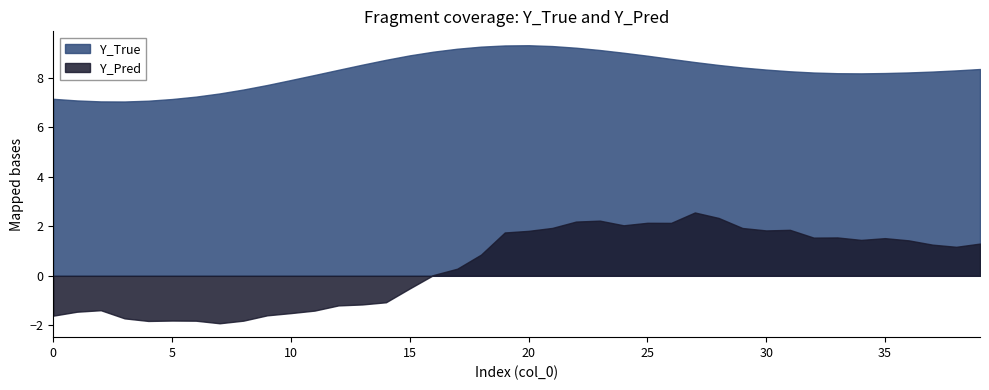

What is the maximum value for Y_True?

9.3